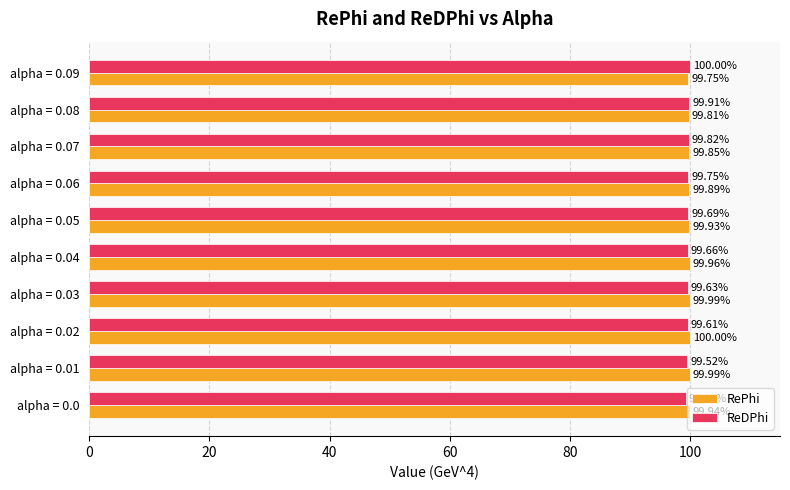

At alpha = 0.04, list the series in order from smallest to largest.

ReDPhi, RePhi